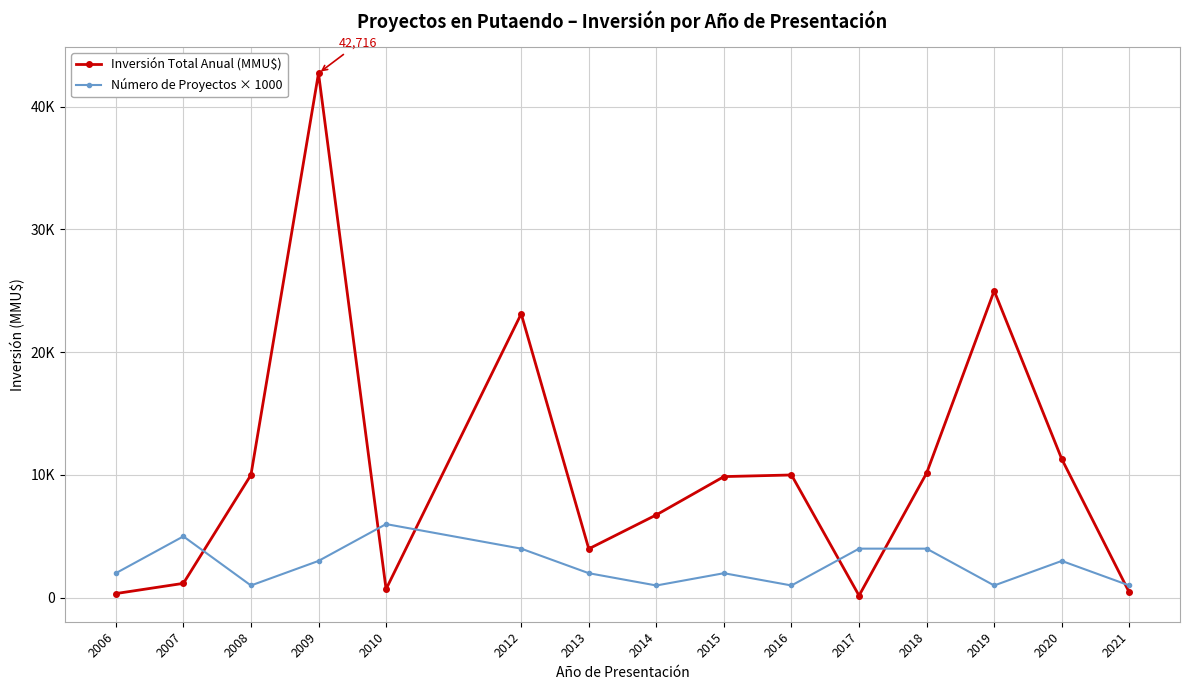

What is the spread (max minus min) of values at 2012?

19124